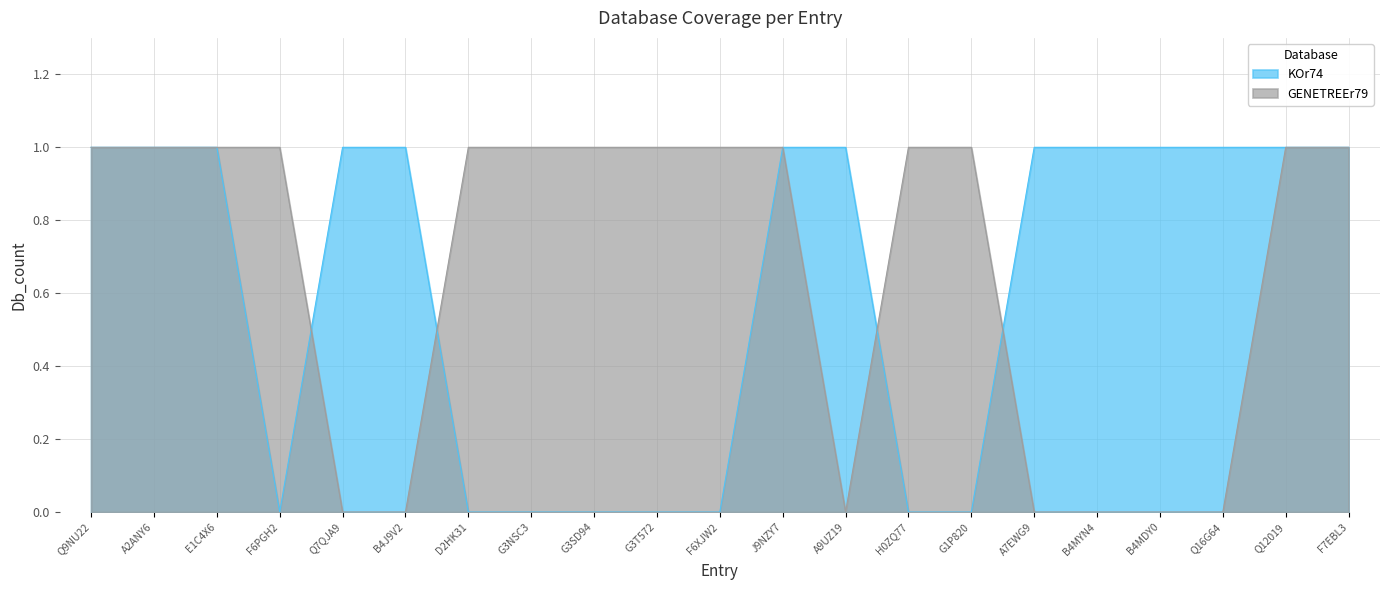

How many positive values does the KOr74 series have?

13